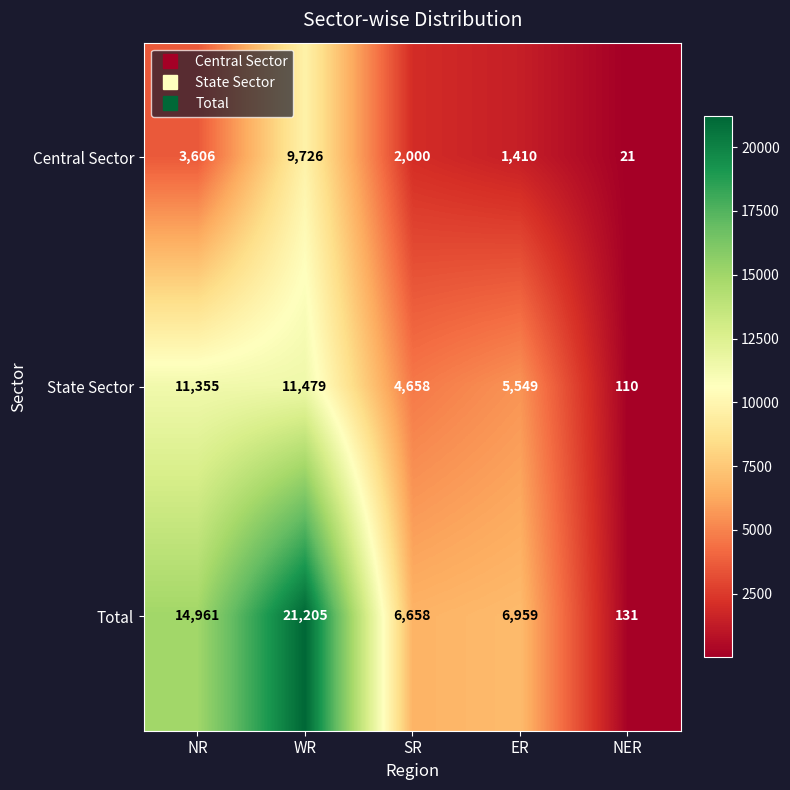

The State Sector series shows 110 at NER. True or false?

True